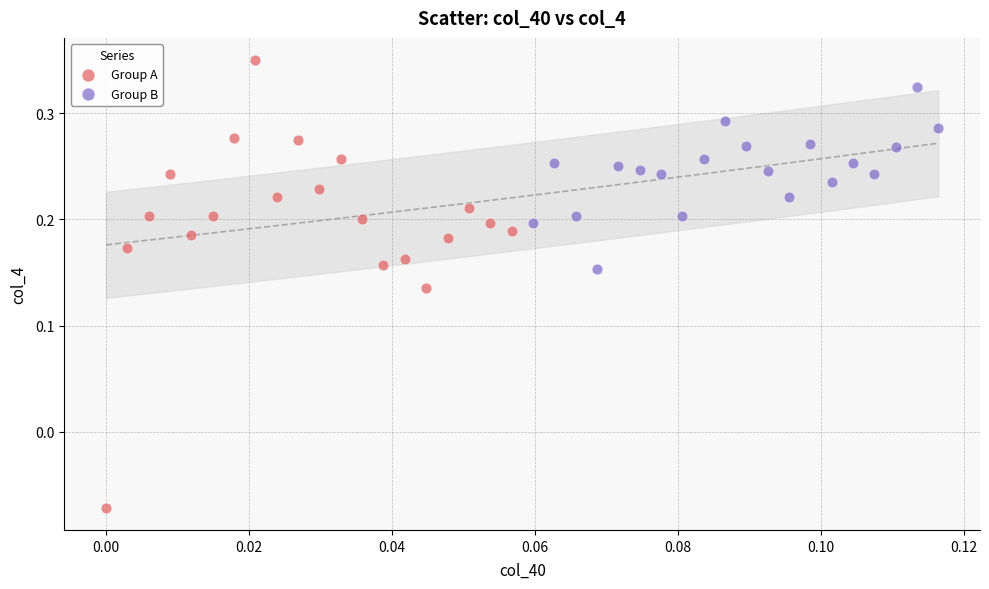

What are all the series names shown in the legend?

Group A, Group B